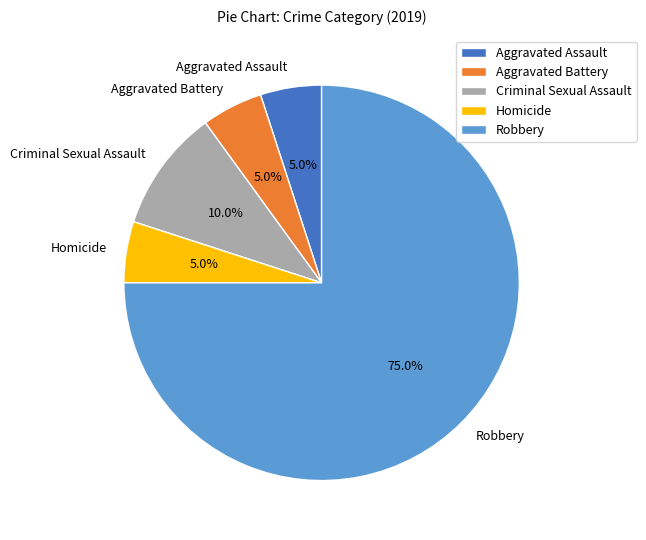

To the nearest percent, what is the difference between the Homicide and Robbery slice percentages?

70%